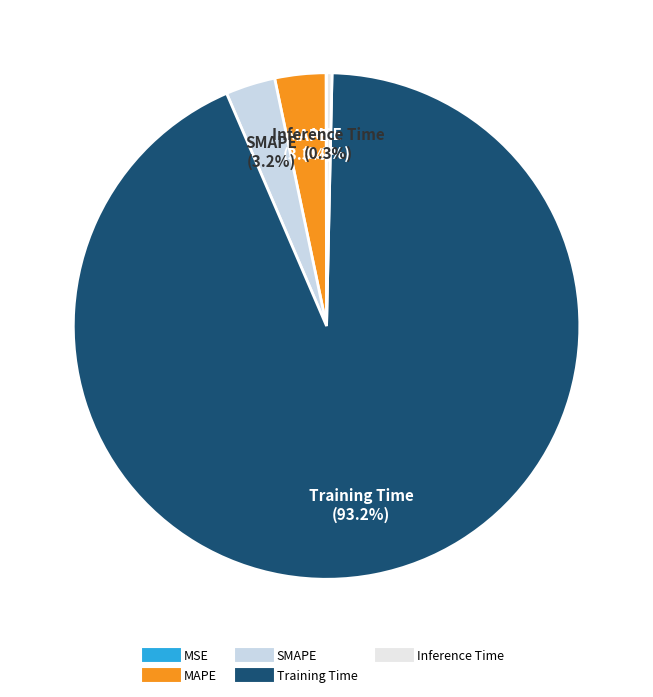

To the nearest percent, what is the combined percentage of MAPE and Training Time?

96%